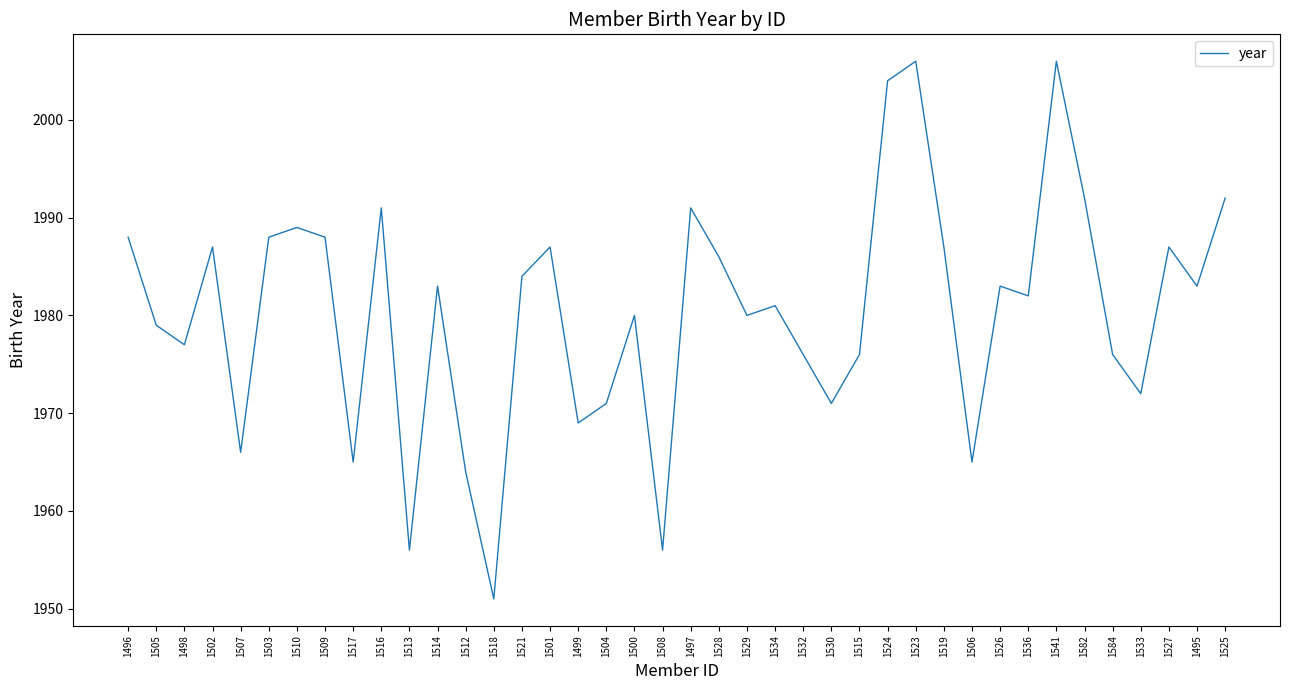

True or false: the data has more than 1 interior local peaks.

True